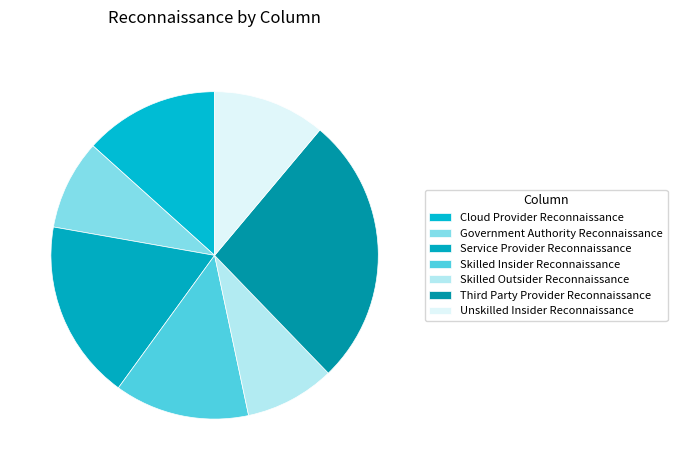

Is it true that Skilled Insider Reconnaissance is 13% of the pie?

True